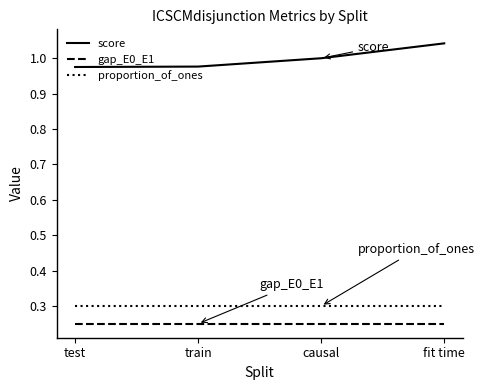

True or false: proportion_of_ones and score intersect in this chart.

False